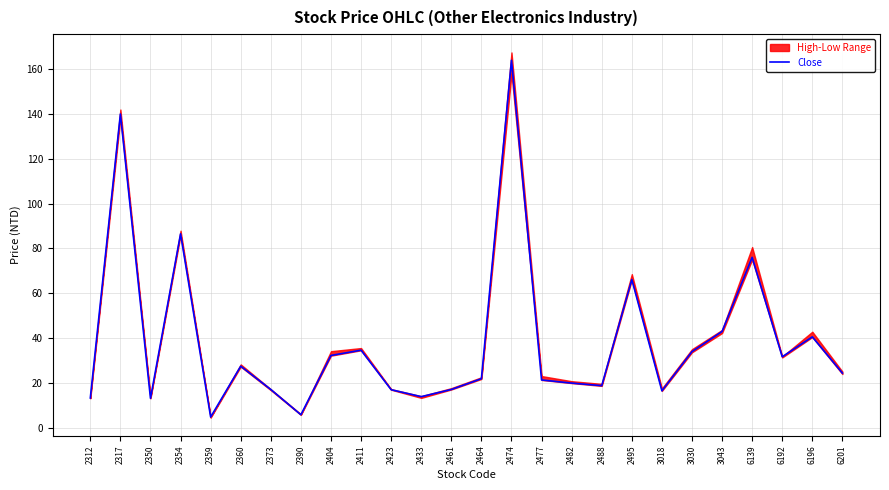

The chart shows a value of 17.0 at 2373. True or false?

True